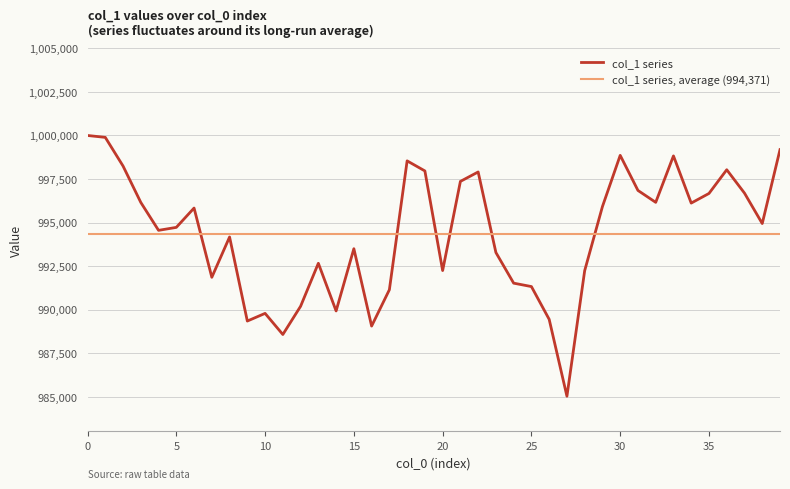

How many data points does each series have?

40